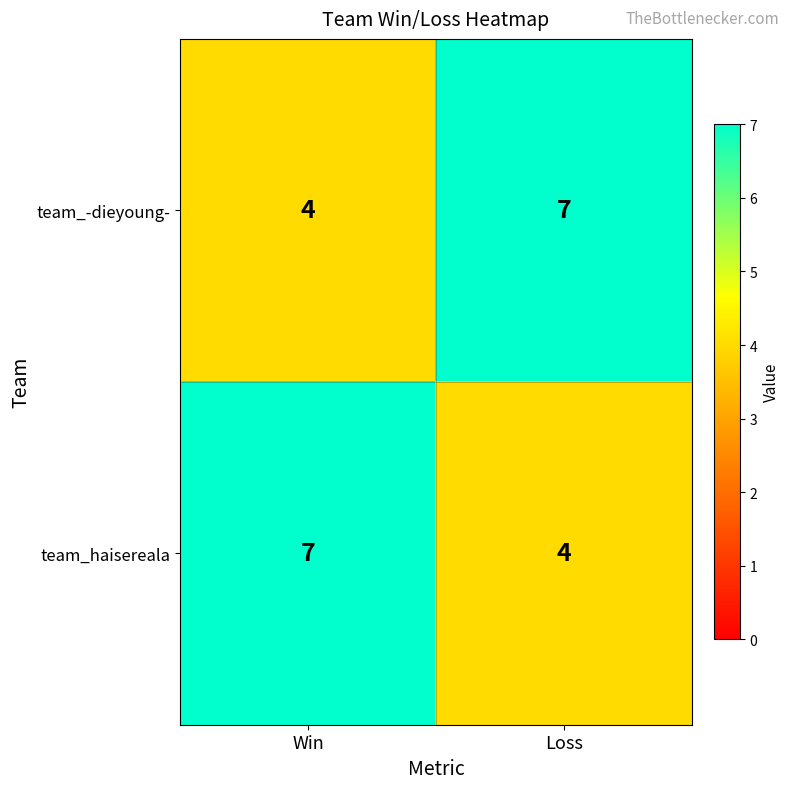

What is the approximate value of team_-dieyoung- at Win?

4